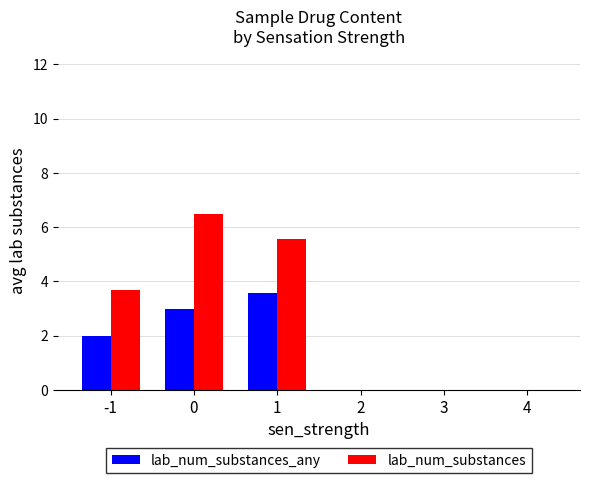

How many groups of bars are there?

6